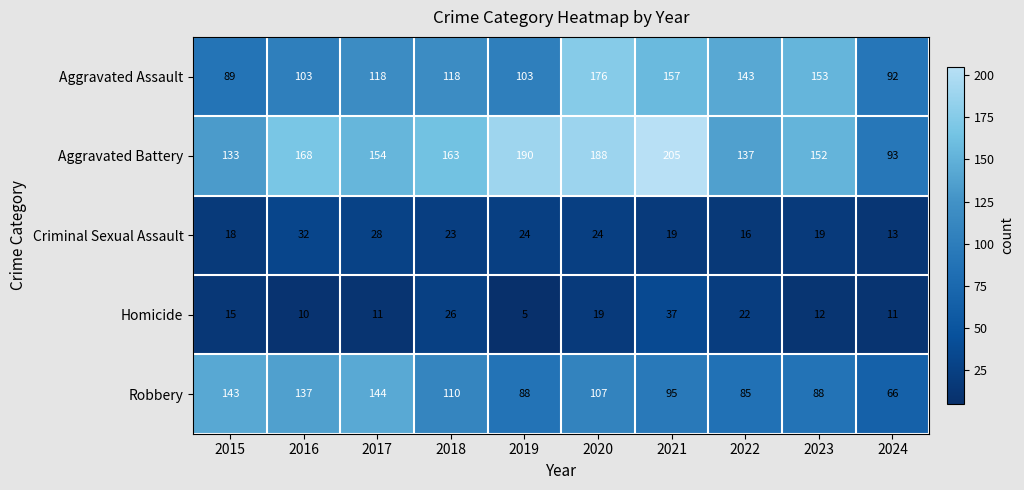

Is it true that Criminal Sexual Assault equals 18 at 2015?

True